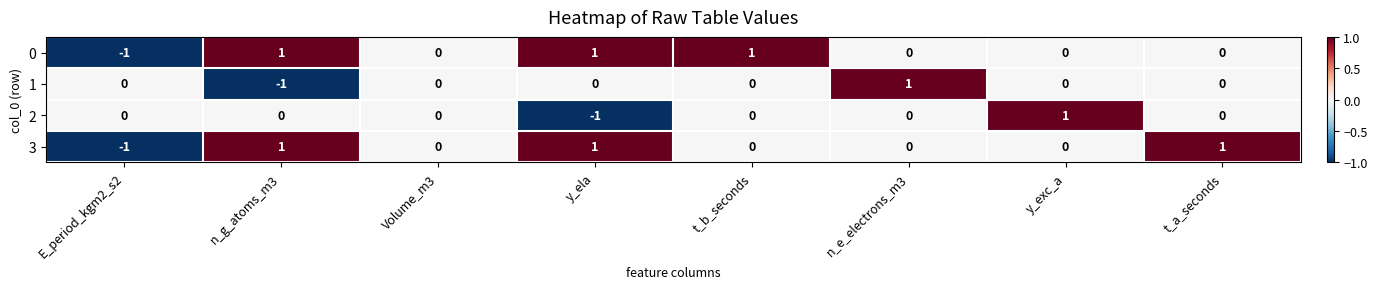

Is the value of 1 at n_g_atoms_m3 greater than the value of 3 at t_b_seconds?

No